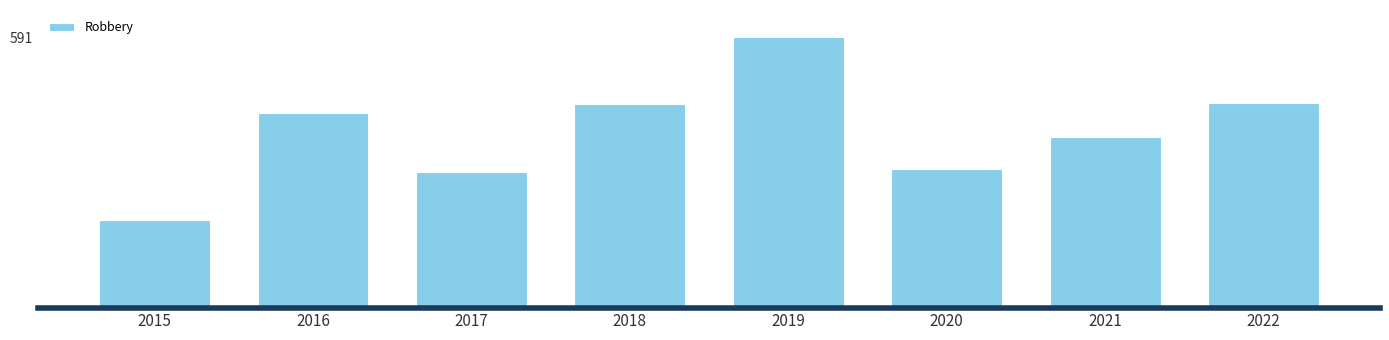

Are the bars horizontal?

No